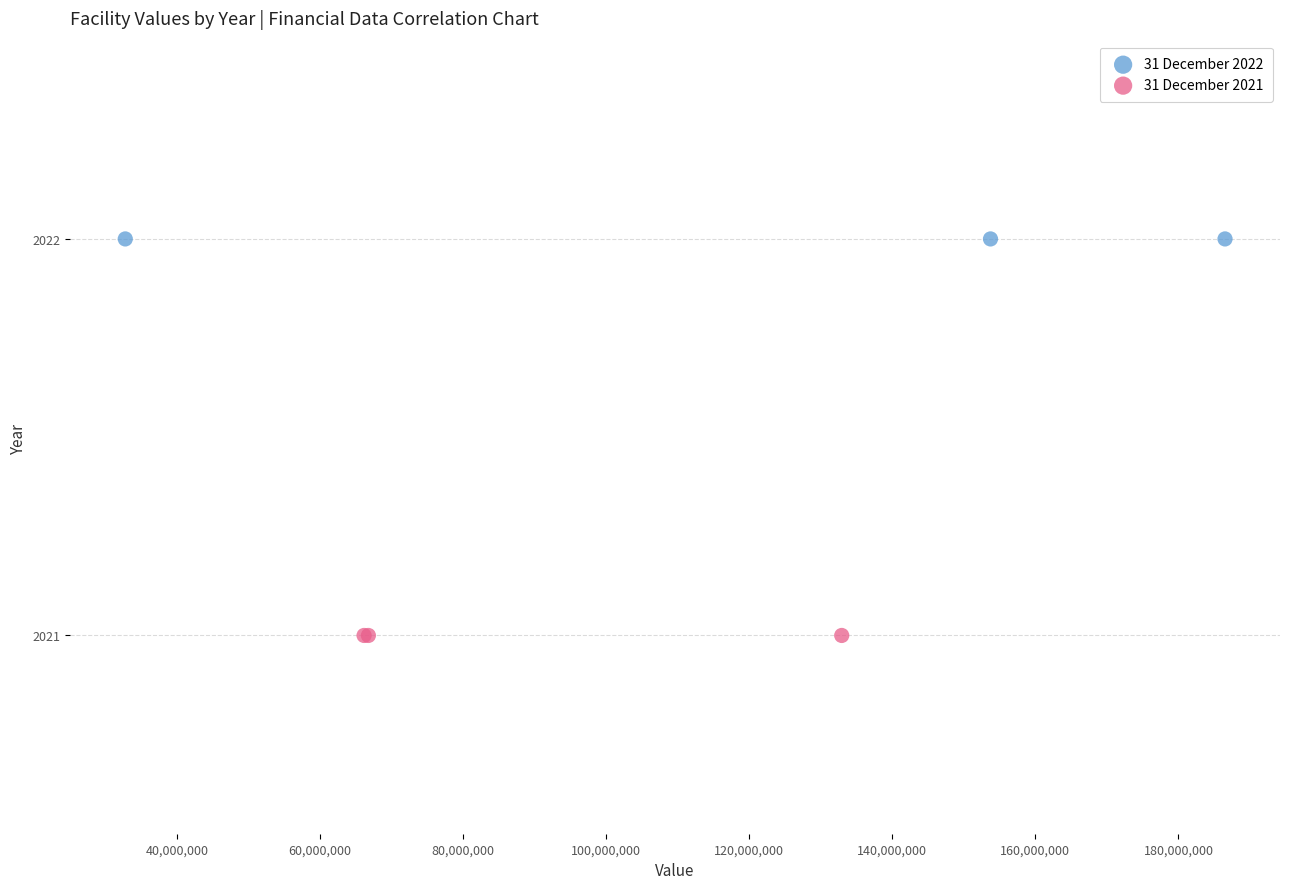

What are all the series names shown in the legend?

31 December 2022, 31 December 2021